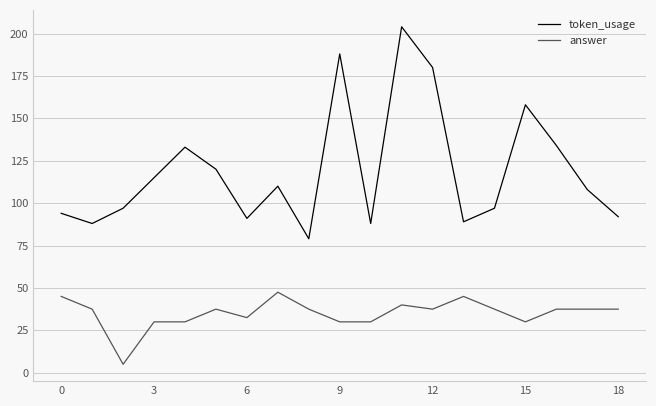

What is the minimum value shown in the chart?

5.0